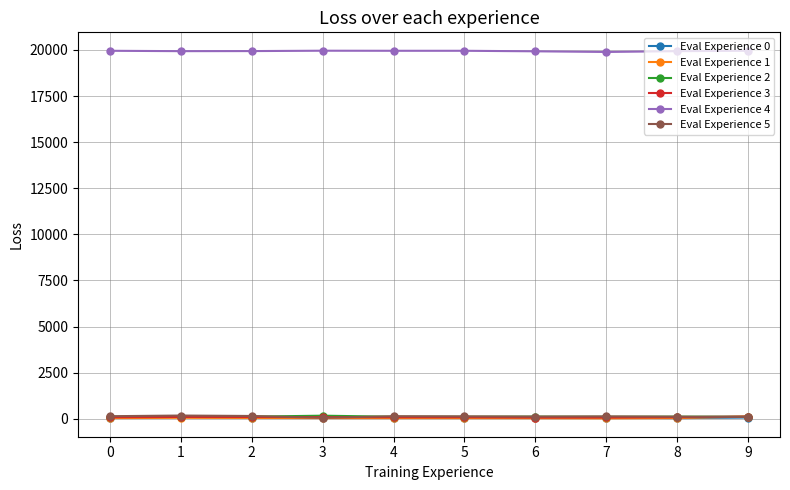

The value of Eval Experience 4 at 6 is 8573.9. True or false?

False